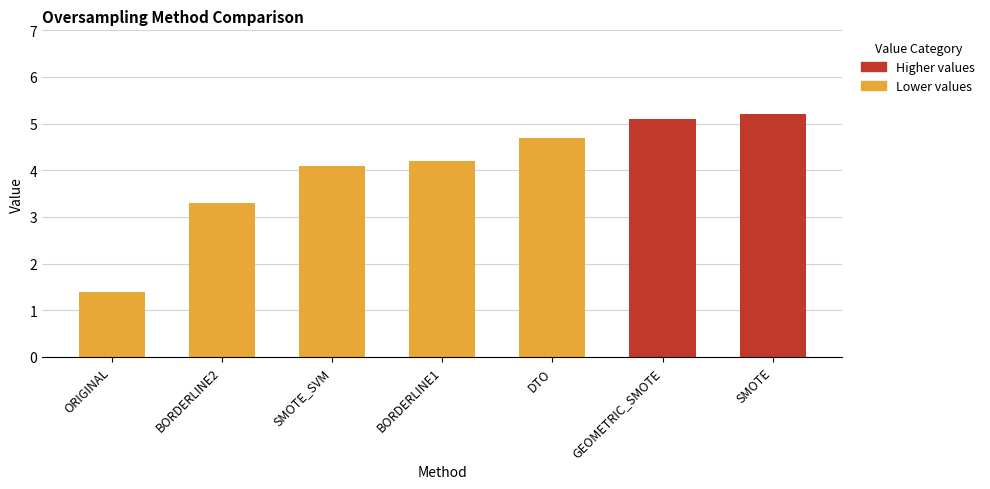

What is the label of the 6th bar from the right?

BORDERLINE2